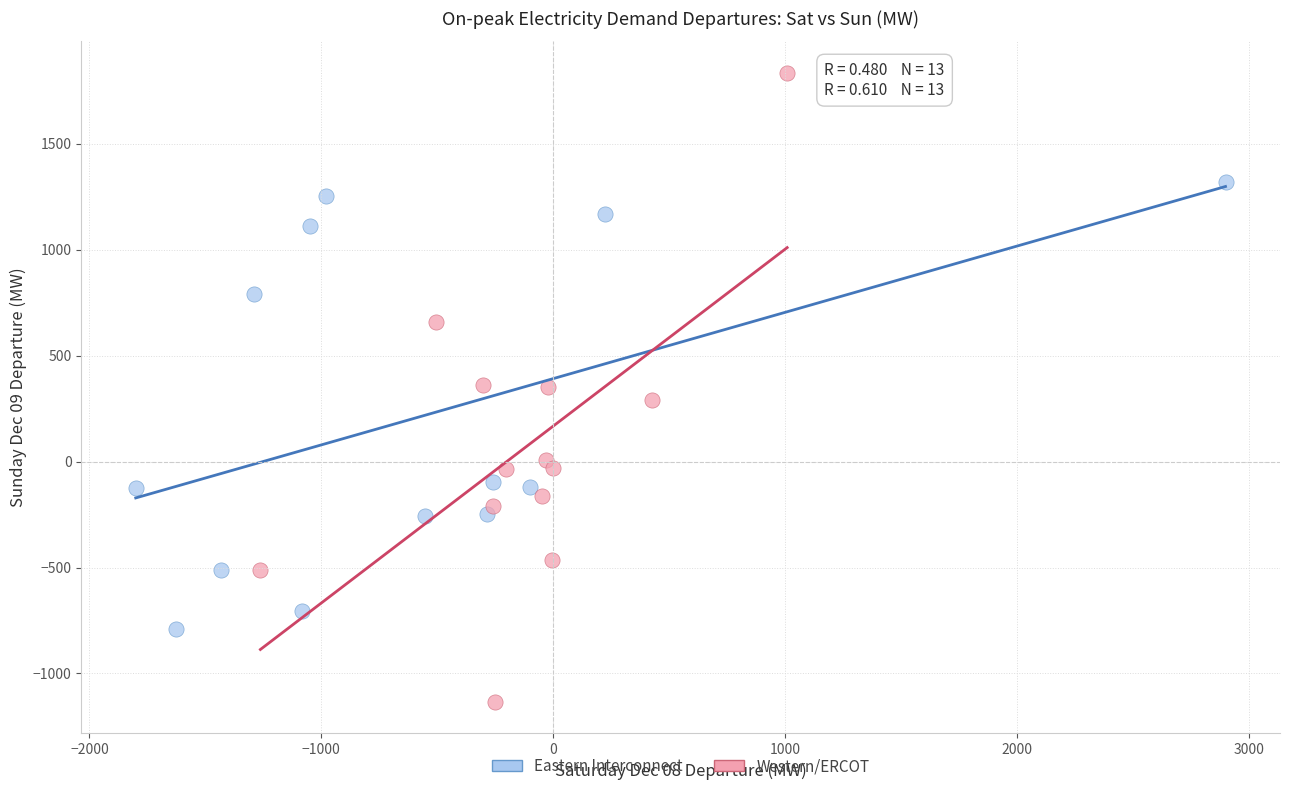

Which series has the widest spread of Y values?

Western/ERCOT